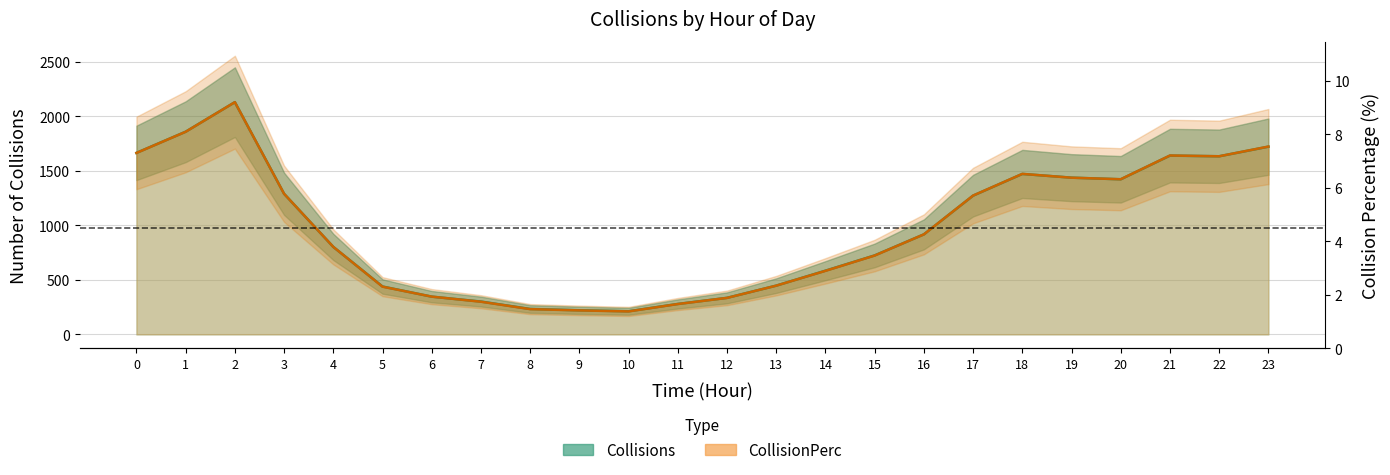

Where is the first local minimum for CollisionPerc?

10